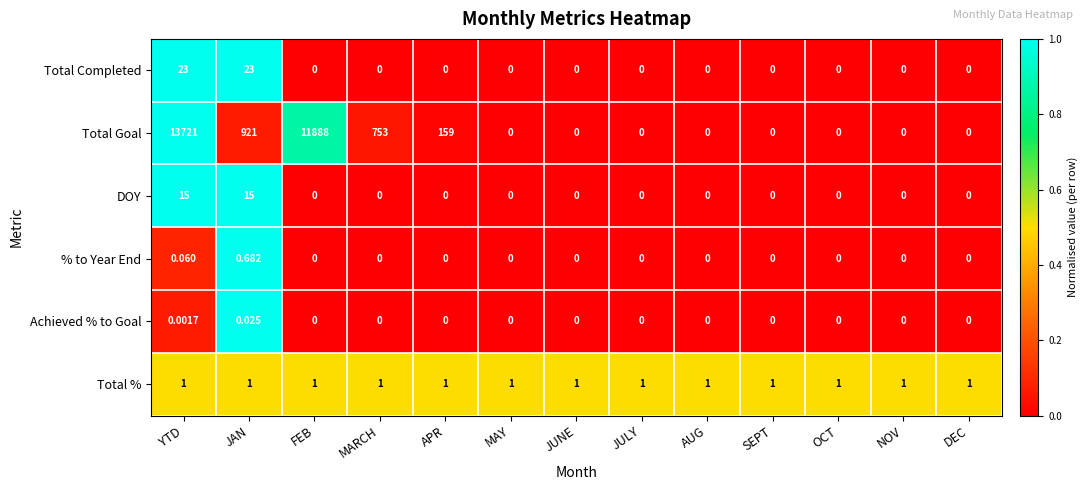

Which category has the highest value across all series?

YTD